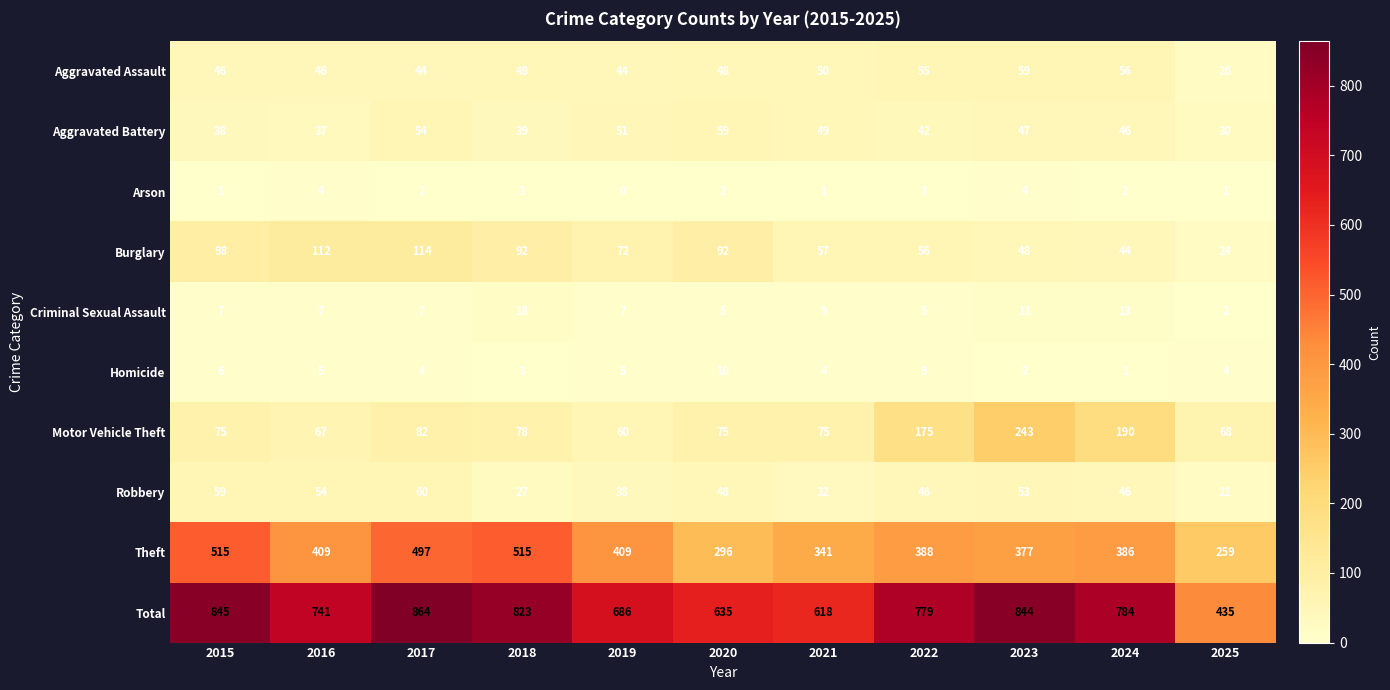

What is the approximate value of Aggravated Battery at 2016, to the nearest 5?

35